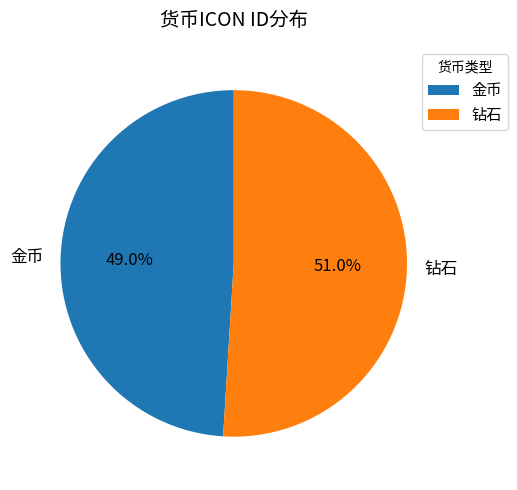

Combined, do 金币 and 钻石 account for over 50%?

Yes